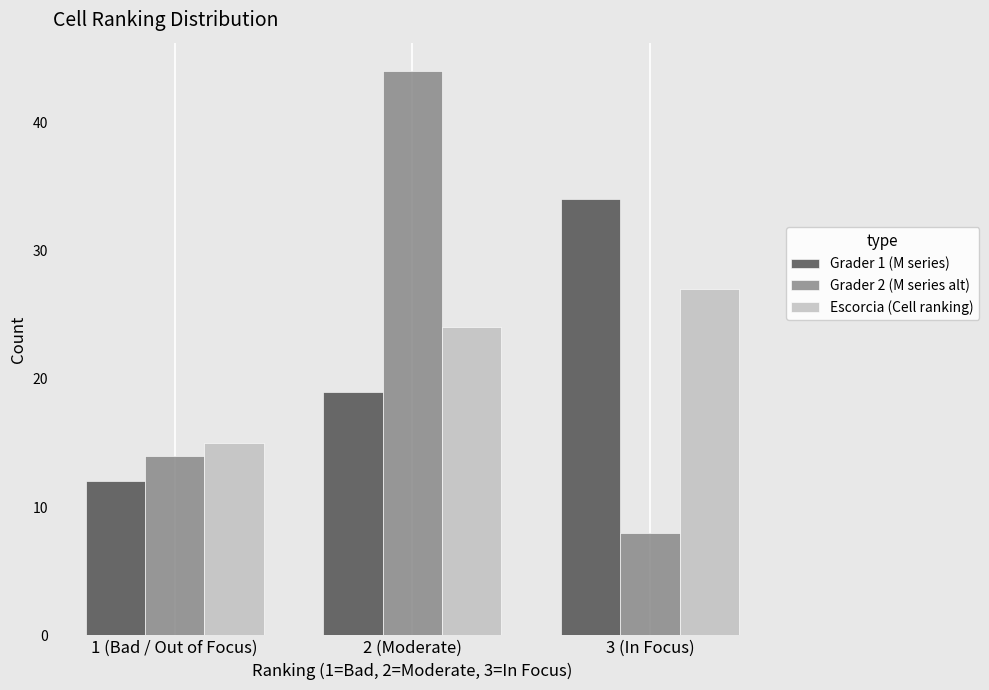

Reading left to right, what are all the values shown in this chart?

Grader 1 (M series): 1 (Bad / Out of Focus)=12	2 (Moderate)=19	3 (In Focus)=34
Grader 2 (M series alt): 1 (Bad / Out of Focus)=14	2 (Moderate)=44	3 (In Focus)=8
Escorcia (Cell ranking): 1 (Bad / Out of Focus)=15	2 (Moderate)=24	3 (In Focus)=27